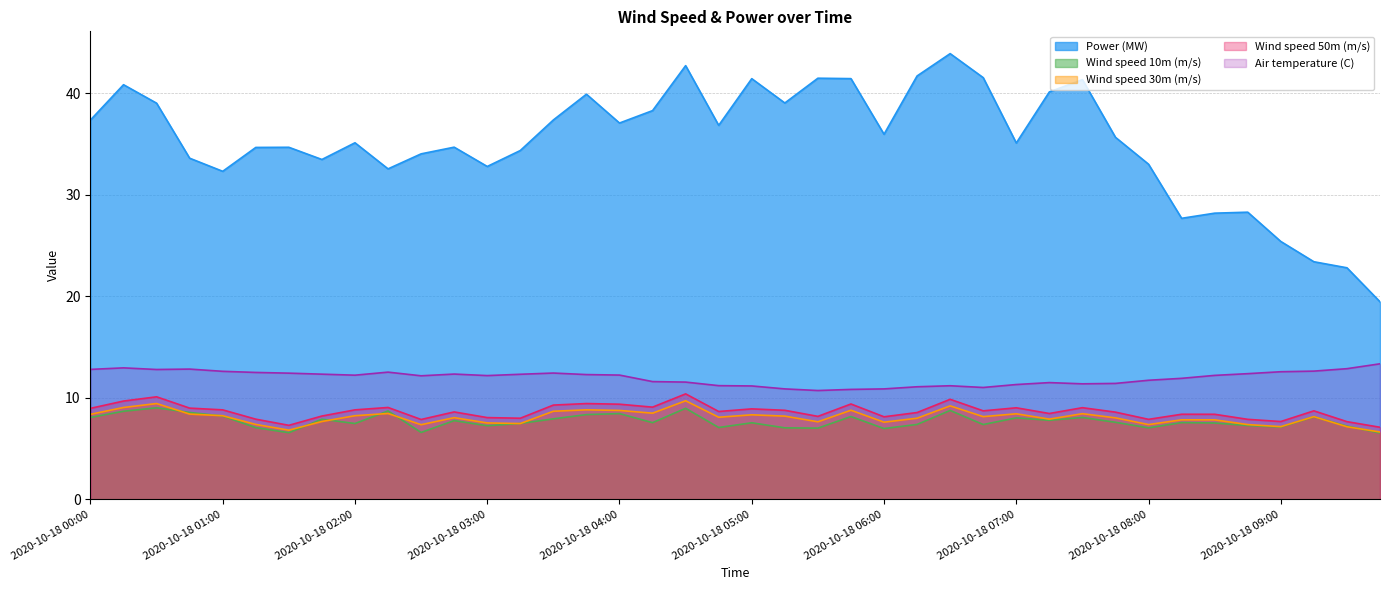

What is the total value across all series at 2020-10-18 08:15?

63.4